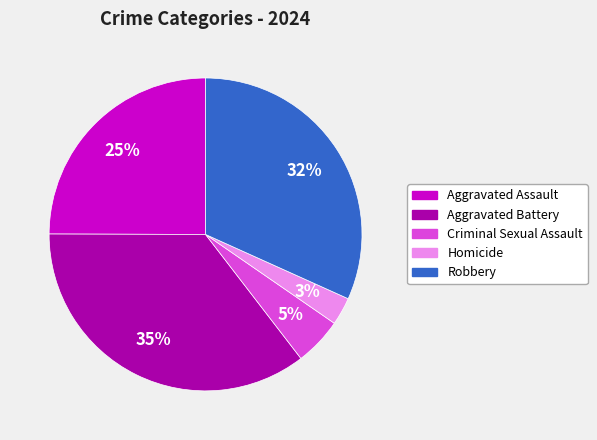

What percentage is the Aggravated Battery slice, to the nearest percent?

35%